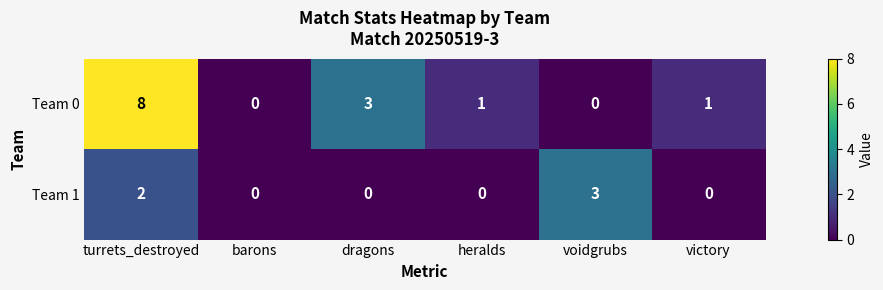

Rank the series by their maximum value, from lowest to highest.

Team 1, Team 0